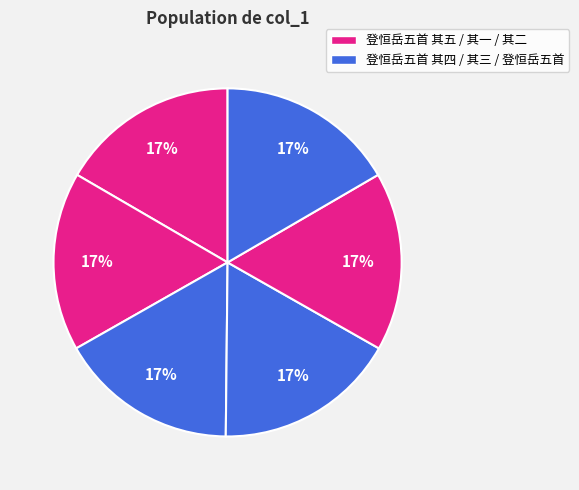

How many slices are in this pie chart?

6